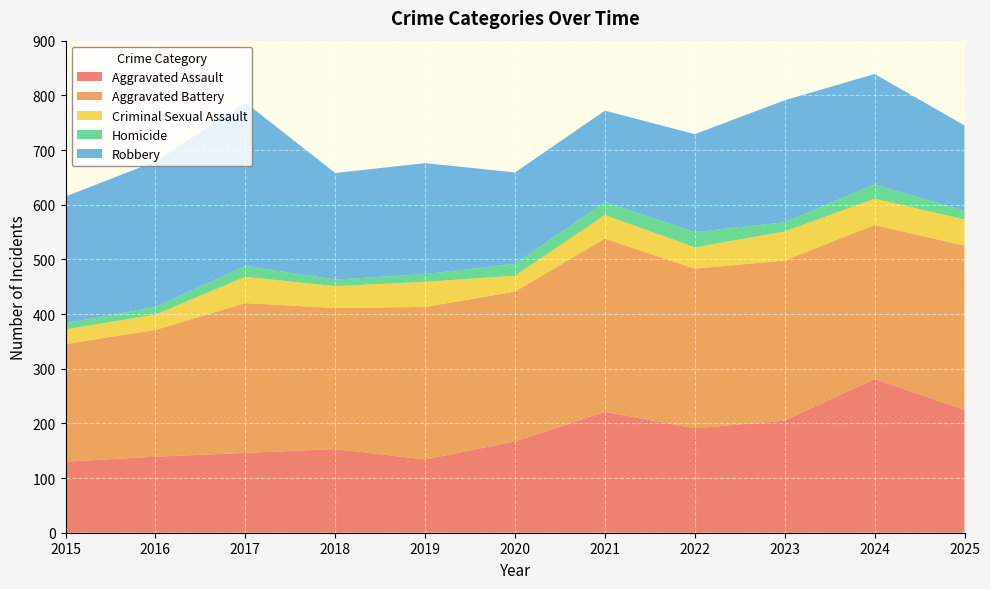

Reading left to right, transcribe all the data shown in this chart.

Aggravated Assault: 2015=130	2016=139	2017=146	2018=153	2019=134	2020=167	2021=221	2022=191	2023=205	2024=281	2025=225
Aggravated Battery: 2015=215	2016=232	2017=274	2018=258	2019=279	2020=274	2021=317	2022=292	2023=293	2024=282	2025=300
Criminal Sexual Assault: 2015=27	2016=28	2017=48	2018=40	2019=46	2020=29	2021=43	2022=39	2023=53	2024=48	2025=48
Homicide: 2015=11	2016=14	2017=20	2018=12	2019=14	2020=22	2021=24	2022=28	2023=17	2024=26	2025=16
Robbery: 2015=232	2016=266	2017=299	2018=195	2019=203	2020=167	2021=167	2022=179	2023=223	2024=202	2025=156